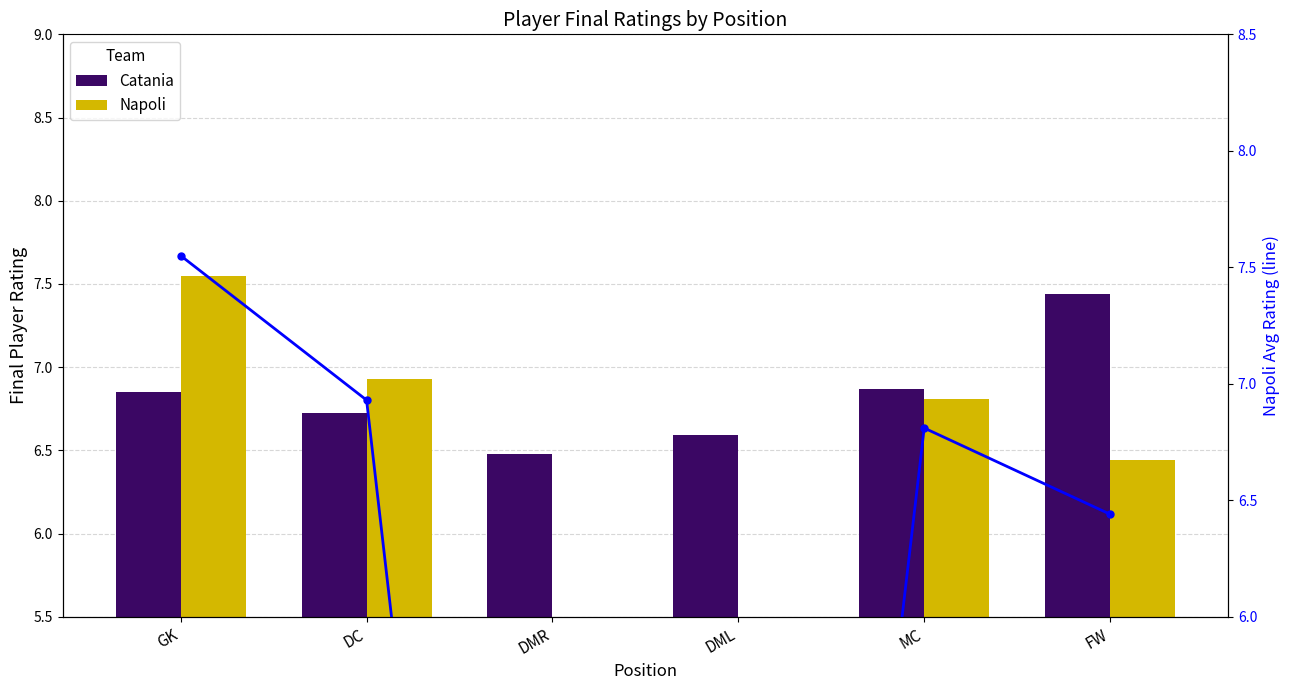

What position from the left is DMR?

3